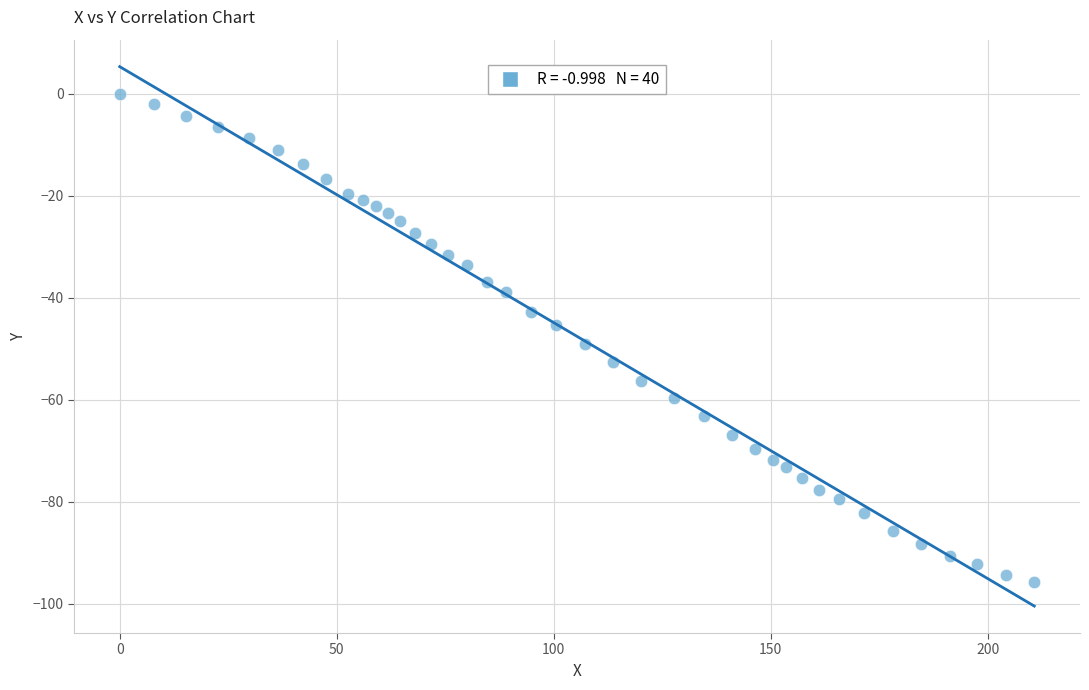

What is the range of X values (max minus min)?

210.7